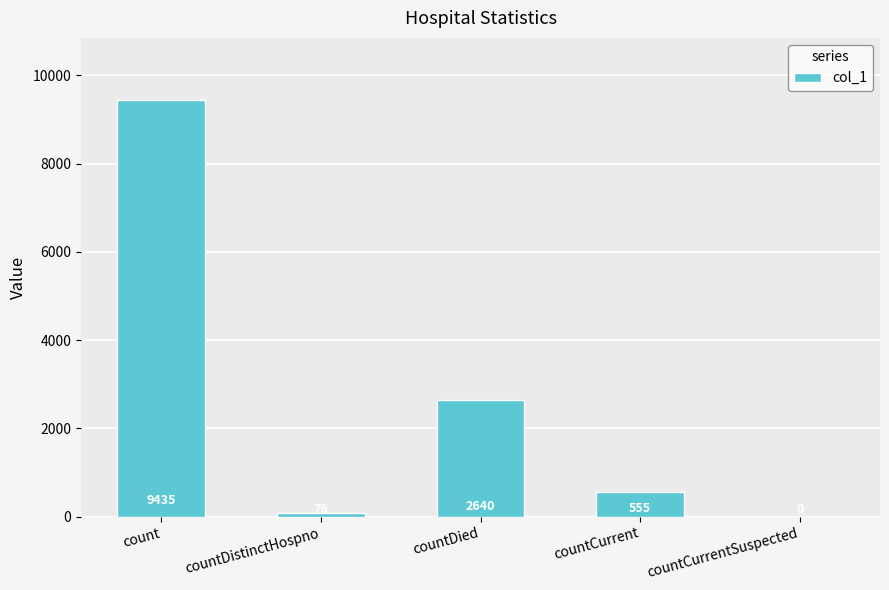

What is the sum of all values?

12706